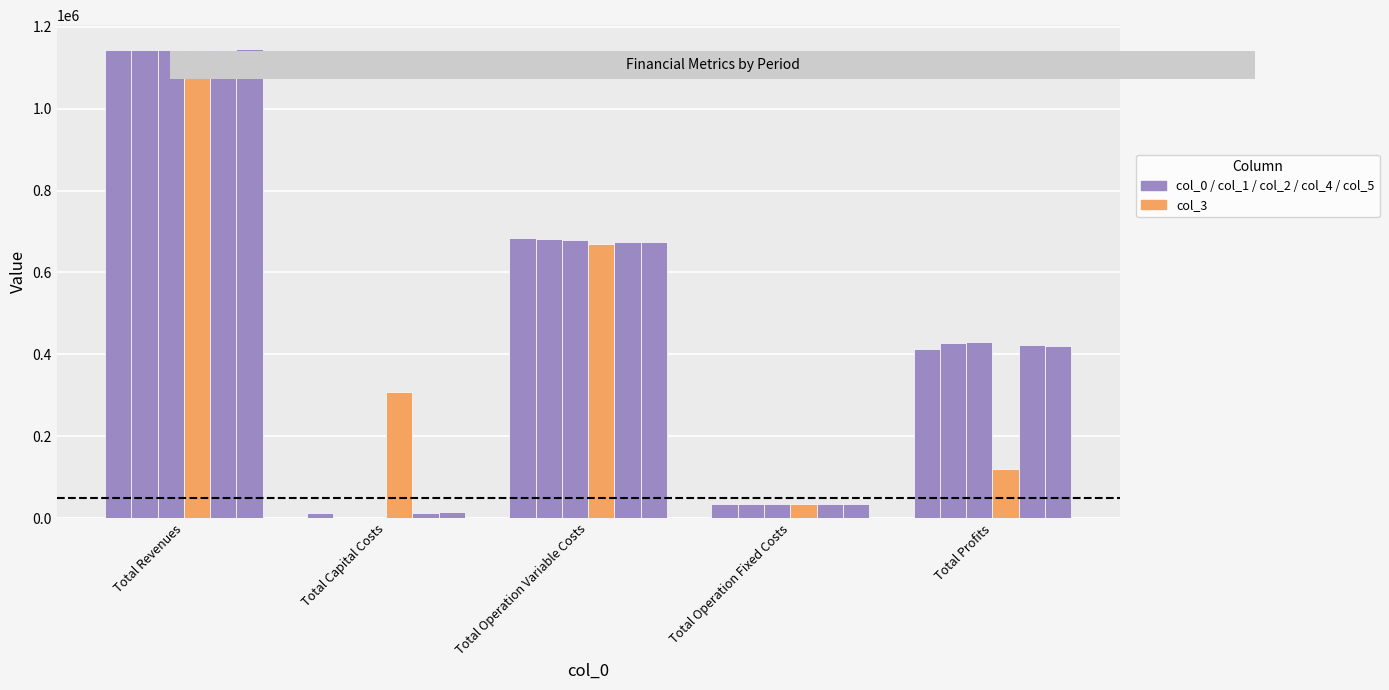

What is the difference between the maximum and minimum values in the col_0 series?

1131490.8